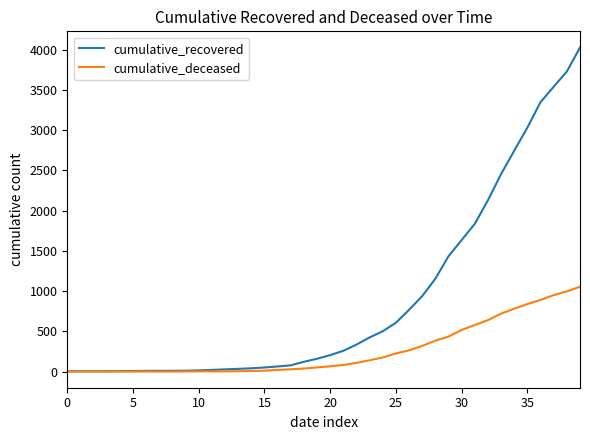

What is the minimum value for cumulative_recovered?

3